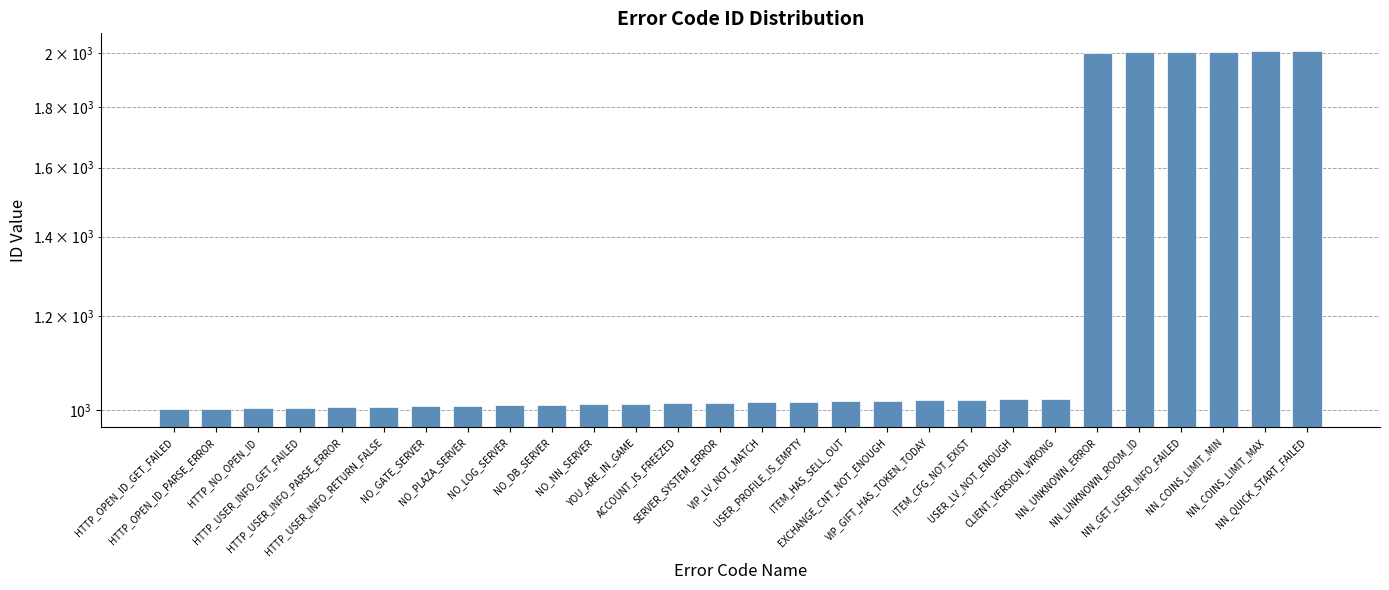

What is the label of the 8th bar from the right?

USER_LV_NOT_ENOUGH